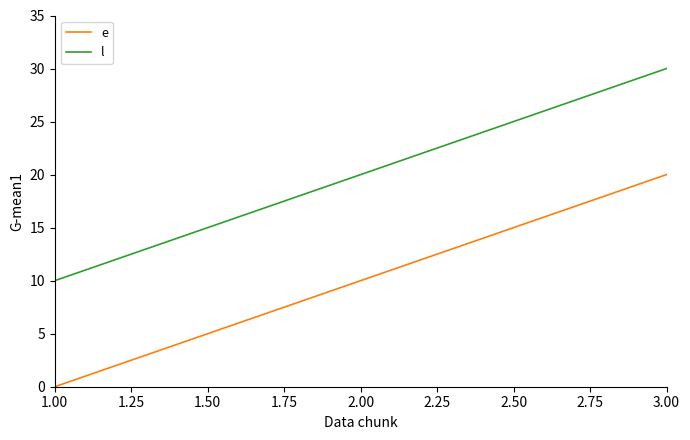

Does the chart have visible grid lines?

No